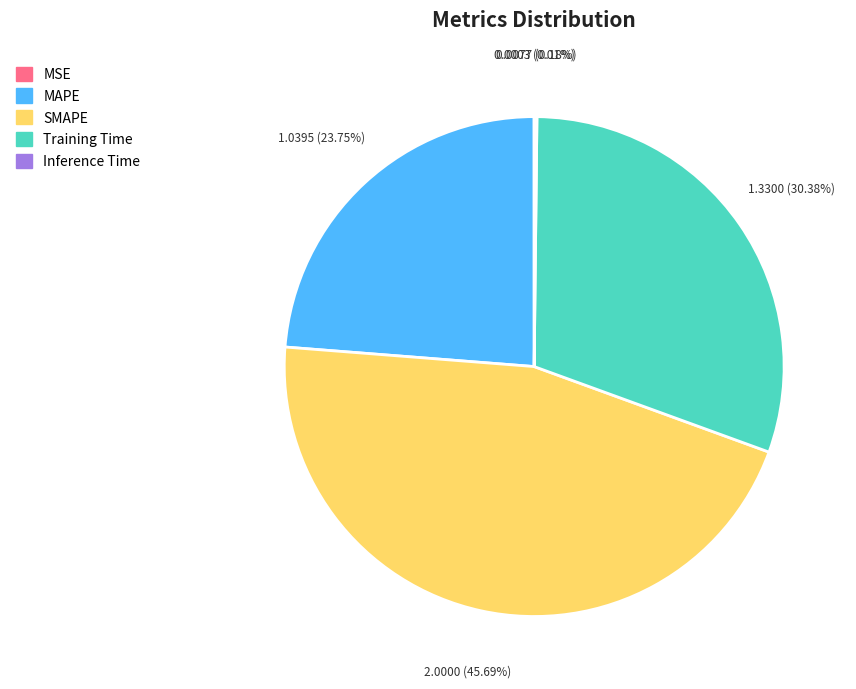

Which slice is the largest?

SMAPE